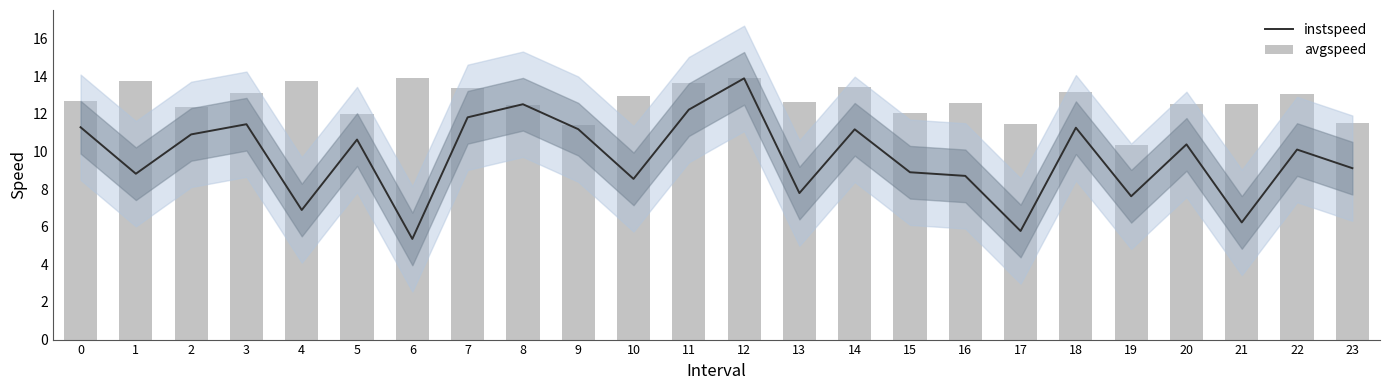

Which label corresponds to the smallest value in the chart?

6